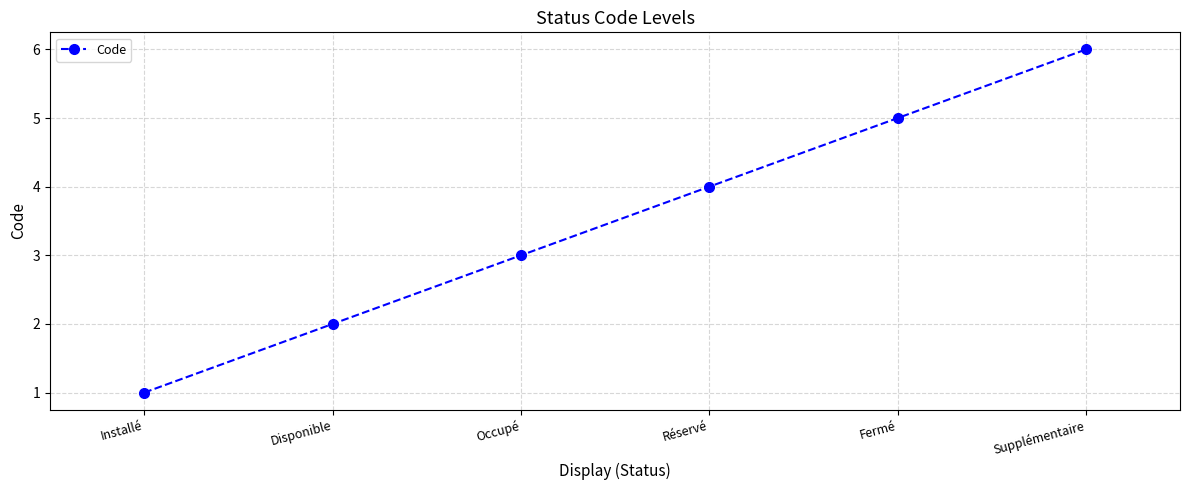

How many series are shown in this chart?

1